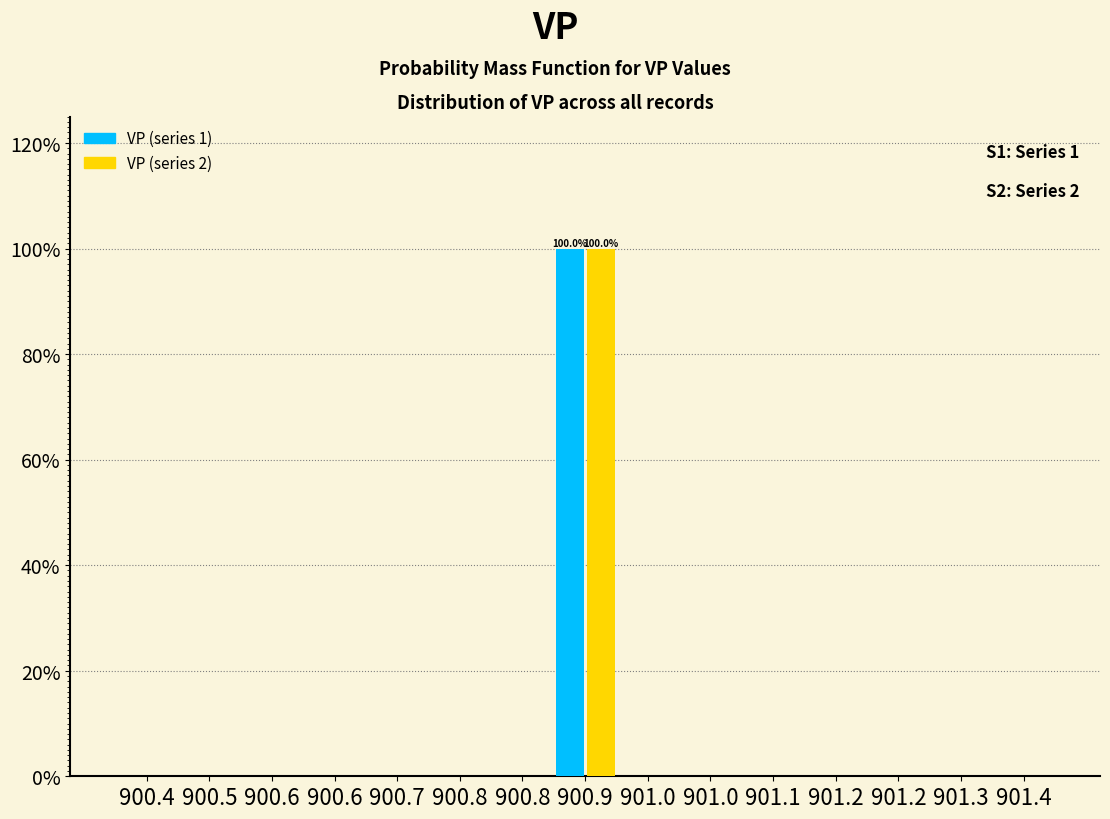

What are all the series names shown in the legend?

VP (series 1), VP (series 2)